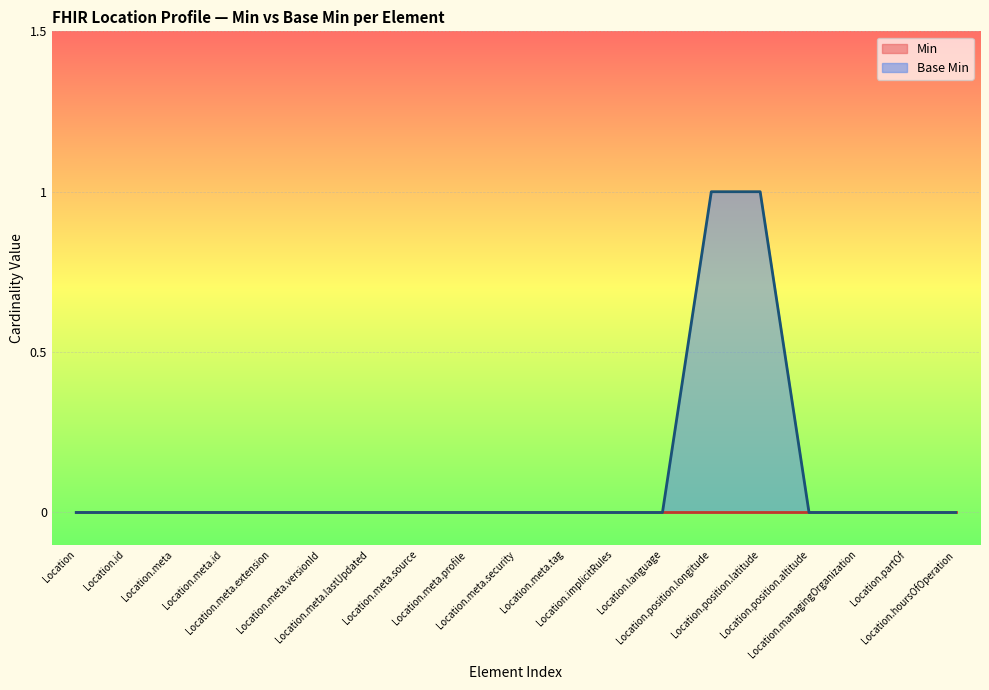

Reading left to right, what are all the values shown in this chart?

0	0	0	0	0	0	0	0	0	0	0	0	0	1	1	0	0	0	0